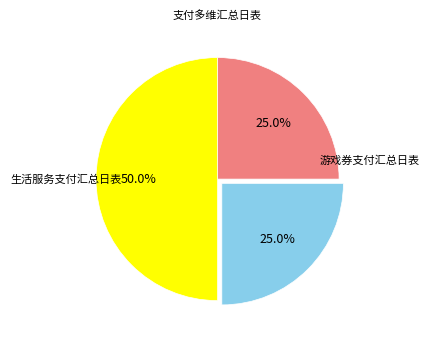

Count the number of slices in the pie.

3